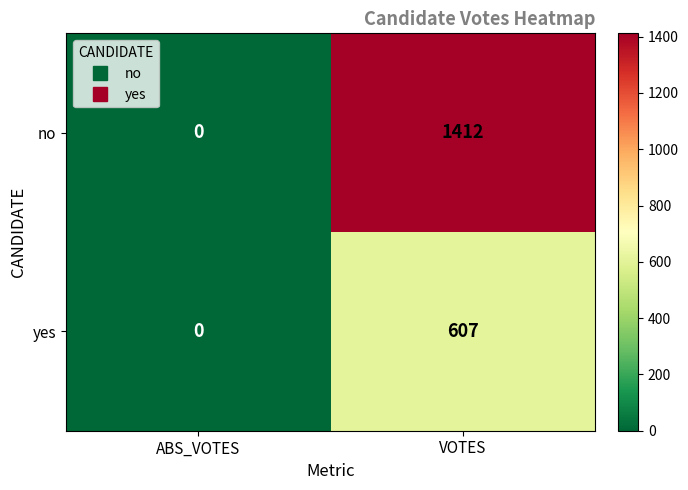

Which series changed the most between ABS_VOTES and VOTES?

no